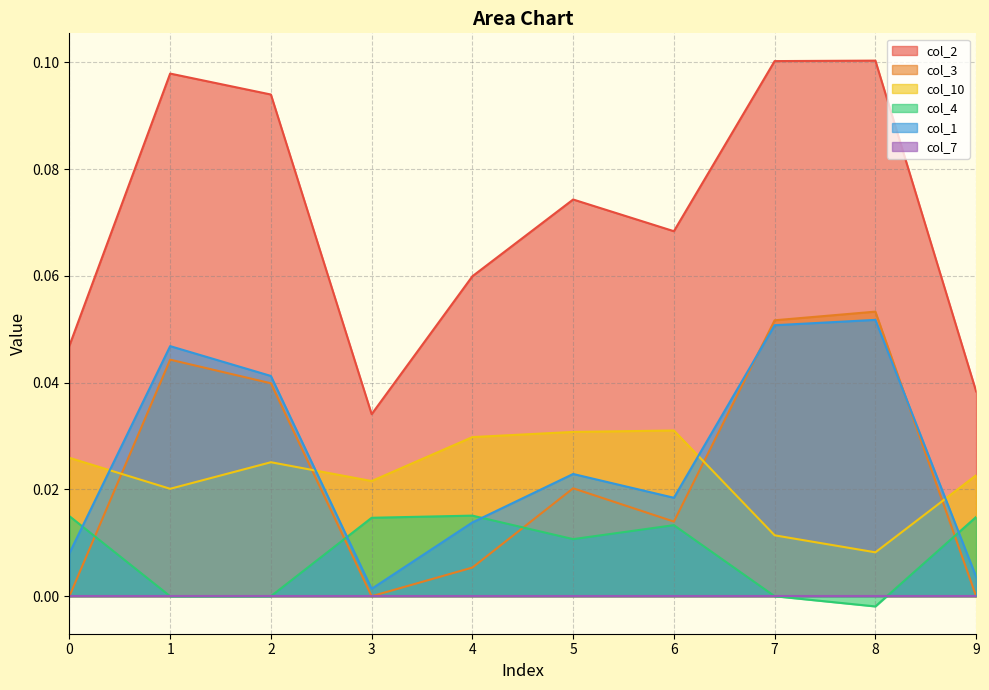

Between 9 and 8, which is larger?

8